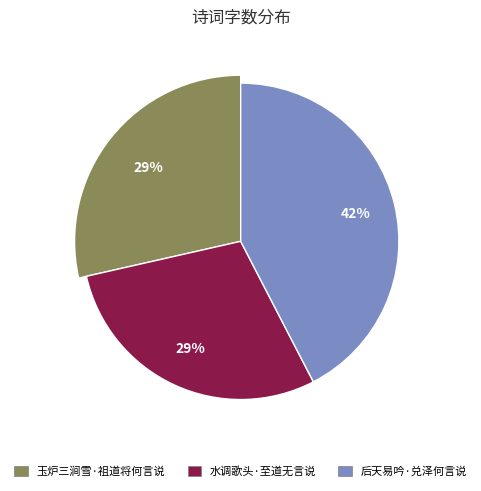

Which category has the smallest portion of the pie?

玉炉三涧雪·祖道将何言说